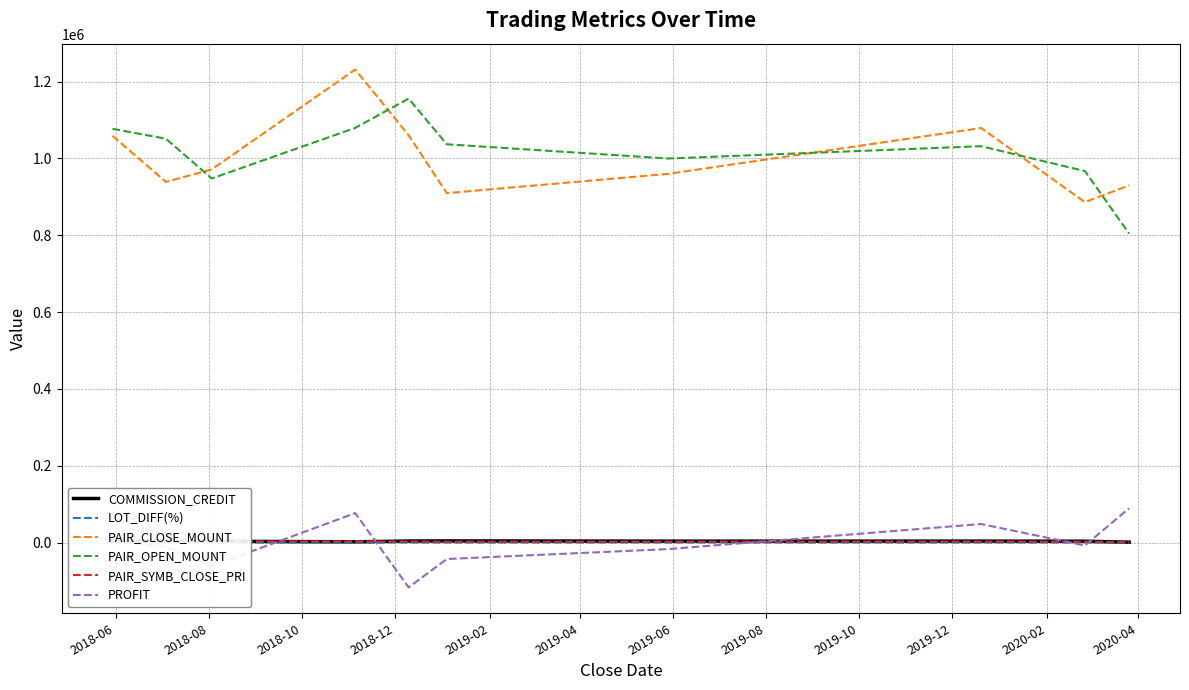

True or false: PAIR_CLOSE_MOUNT and COMMISSION_CREDIT cross at least once.

False